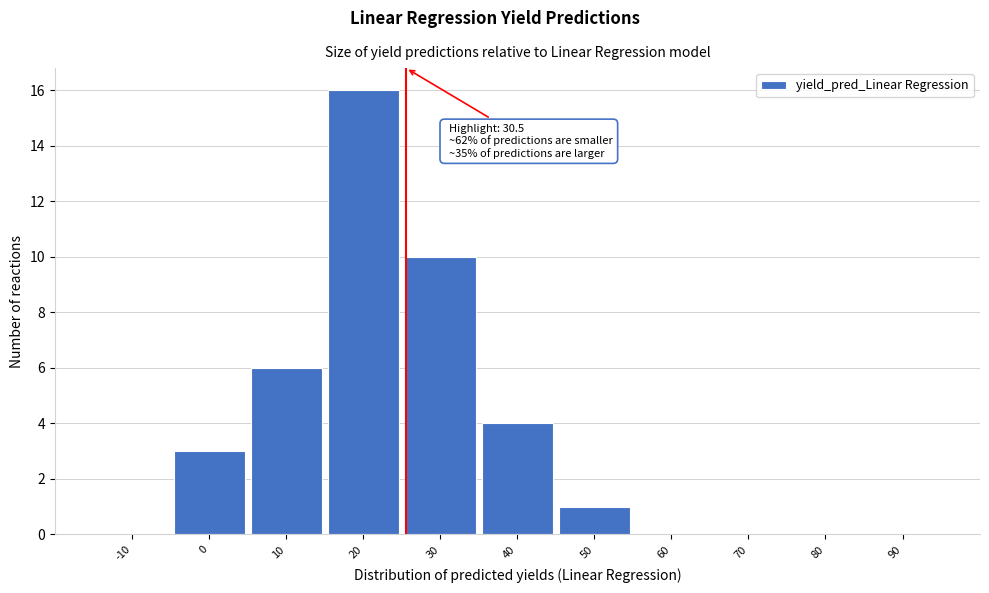

Reading right to left, what are all the values shown in this chart?

90=0	80=0	70=0	60=0	50=1	40=4	30=10	20=16	10=6	0=3	-10=0